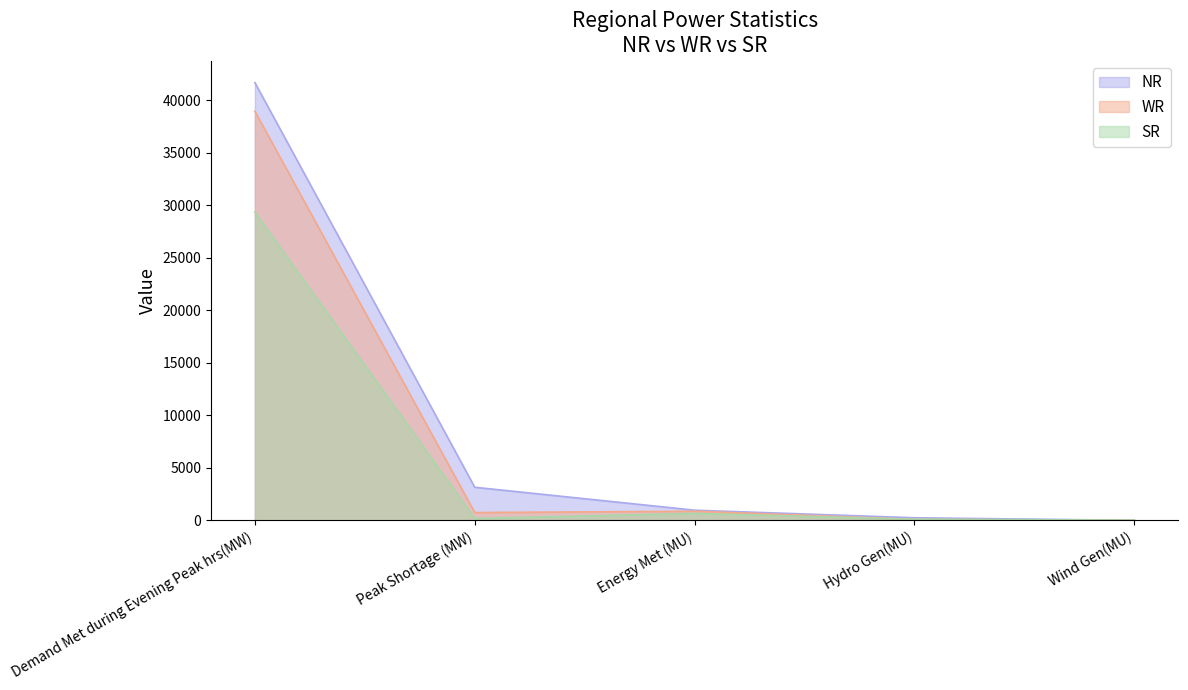

Between Demand Met during Evening Peak hrs(MW) and Peak Shortage (MW), which series saw the biggest shift?

NR